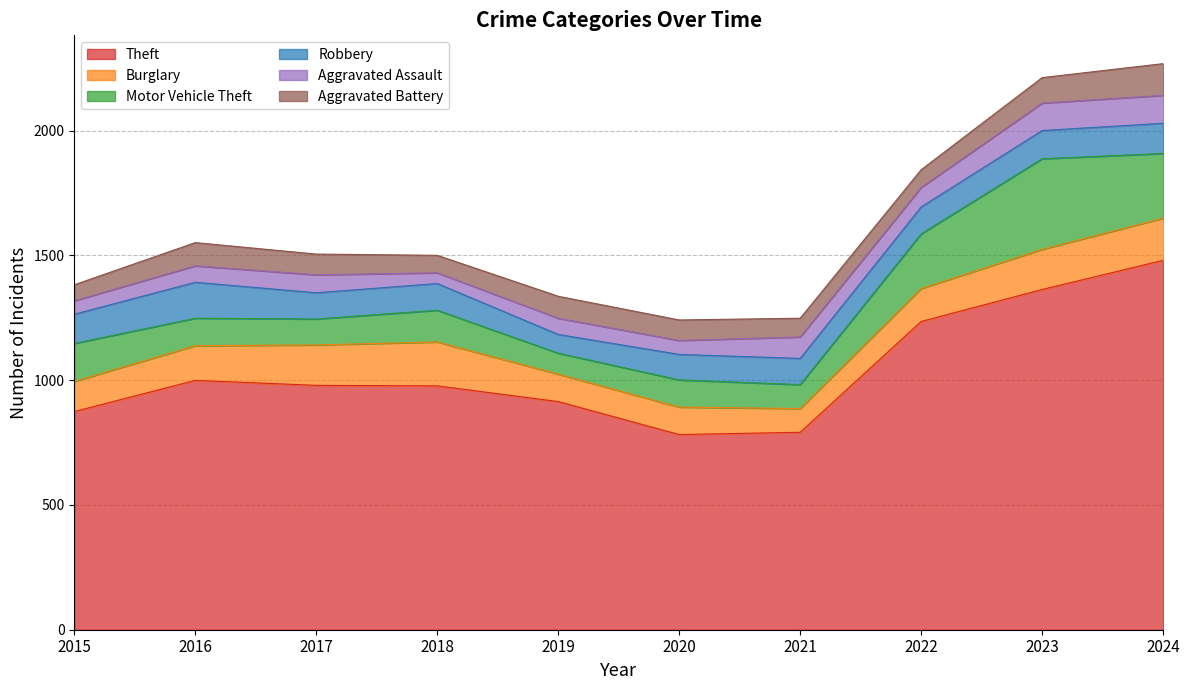

How many times do Aggravated Battery and Aggravated Assault cross each other?

2